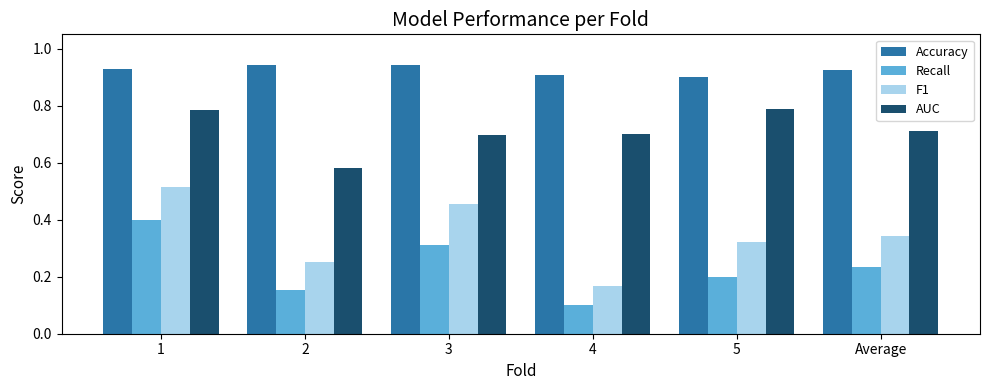

Count the AUC values in the range 0 to 1.

6